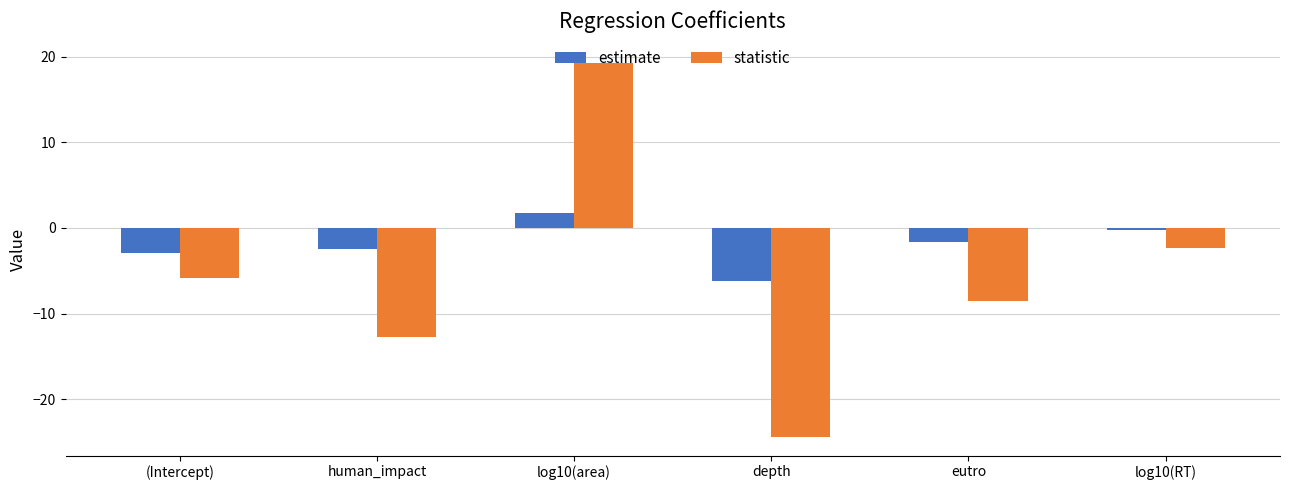

List the series in order of their overall mean, highest first.

estimate, statistic